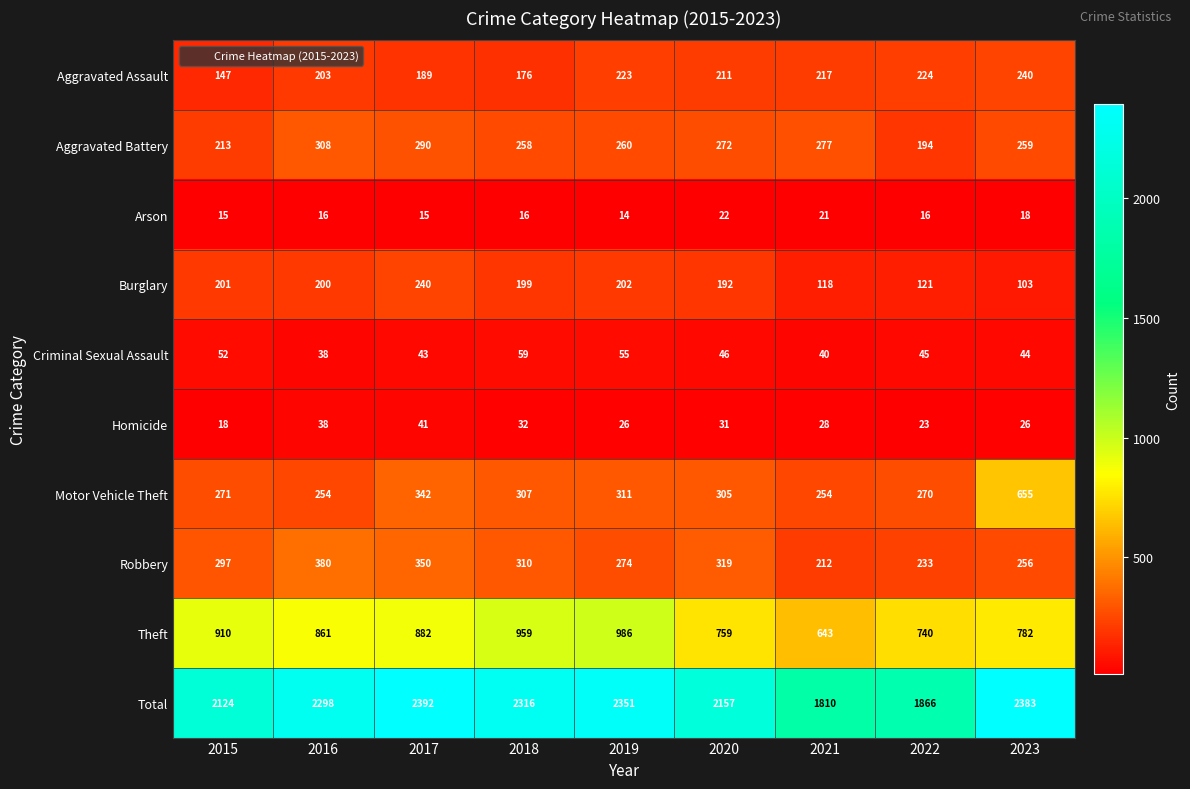

The value of Arson at 2022 is 16. True or false?

True